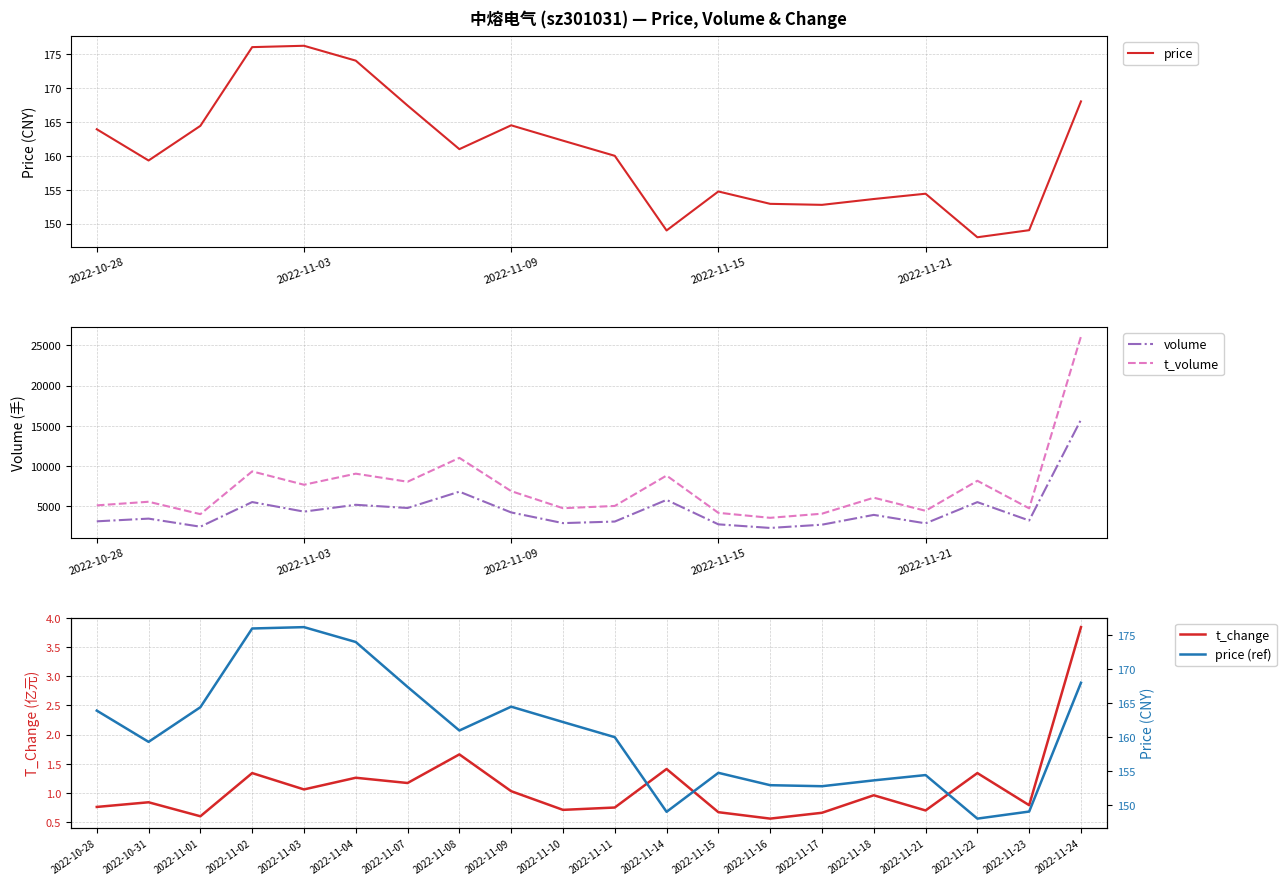

How many lines are shown in the chart?

5